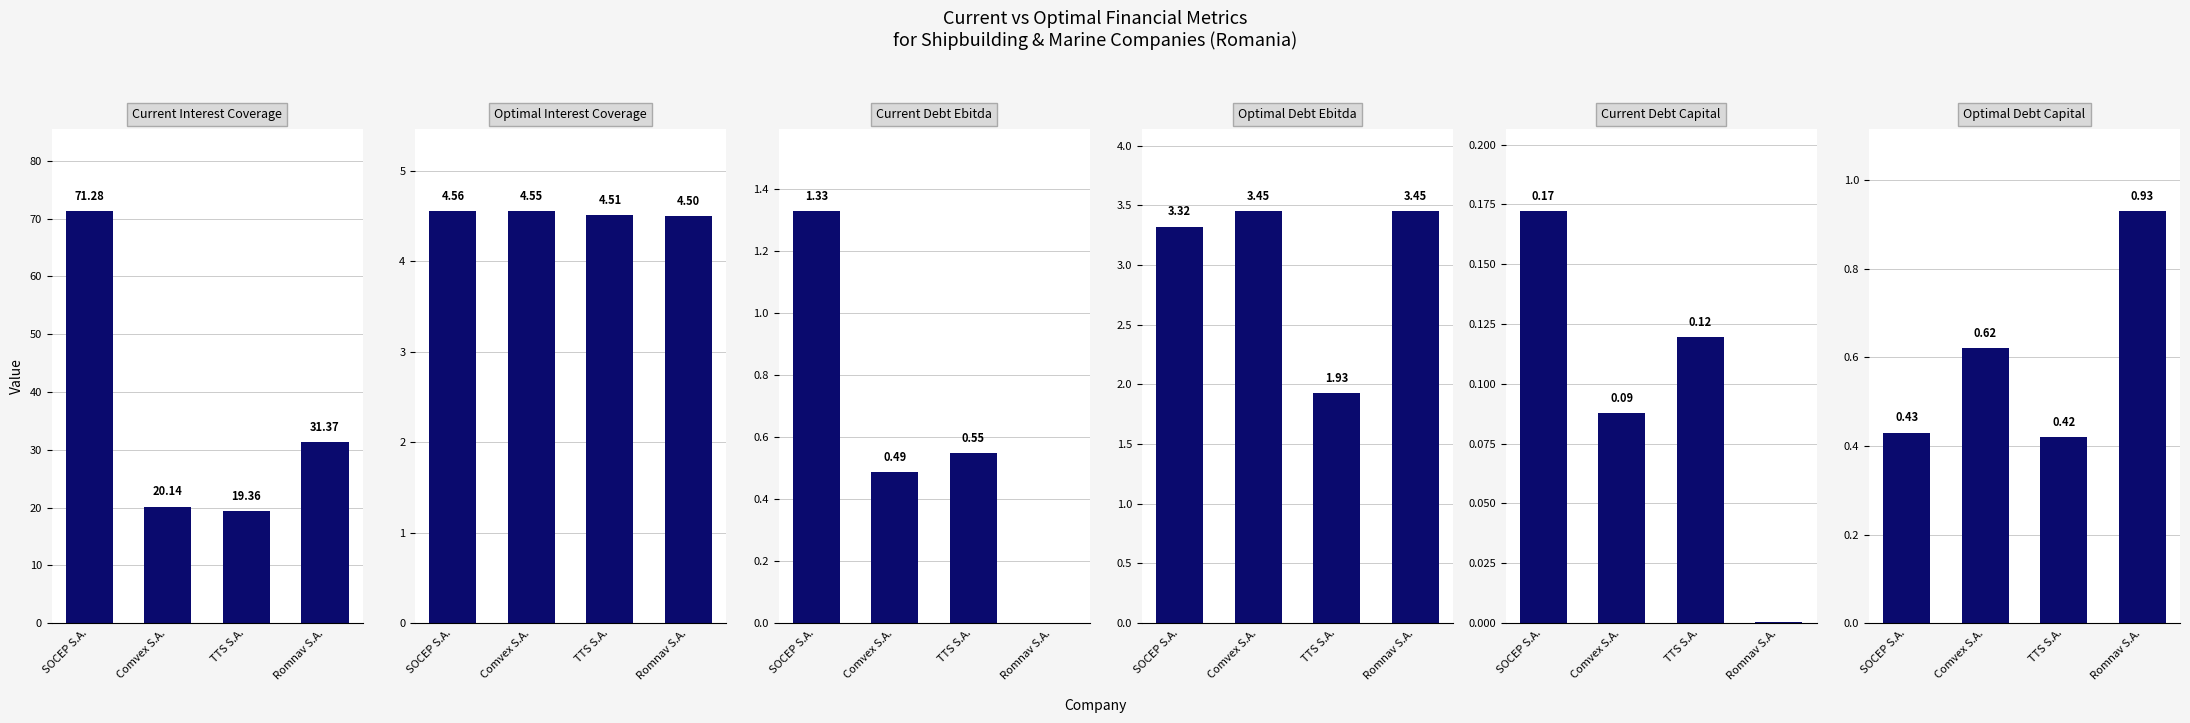

Which label corresponds to the smallest value in the chart?

Romnav S.A.